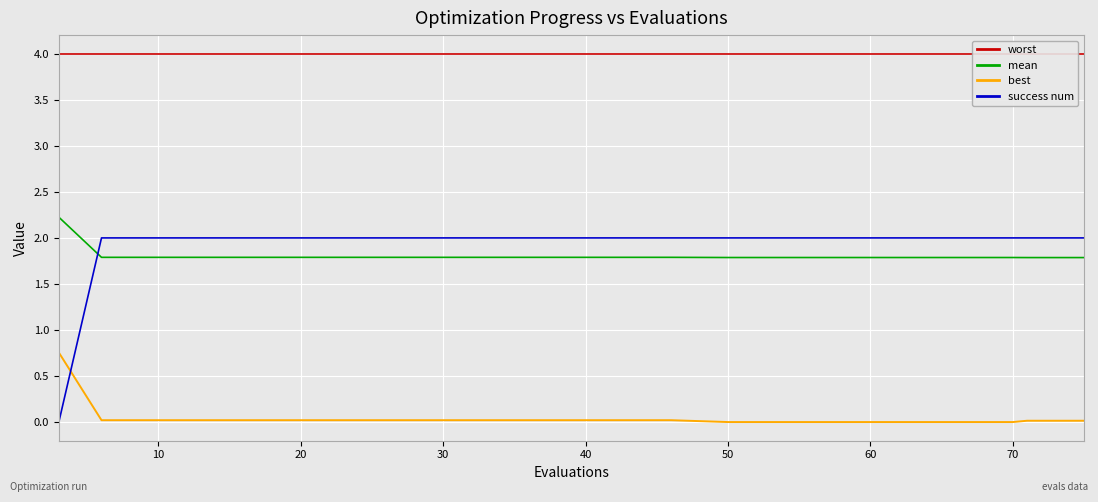

What is the difference between the maximum and minimum values in the mean series?

0.4